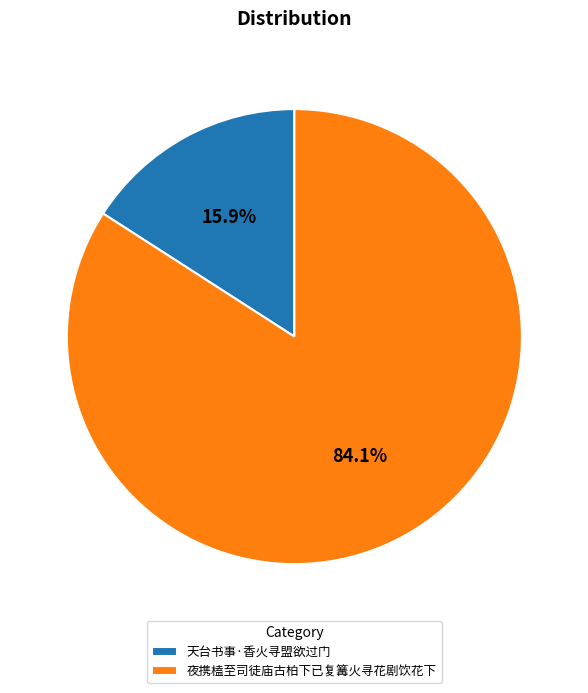

Combined, do 夜携榼至司徒庙古柏下已复篝火寻花剧饮花下 and 天台书事·香火寻盟欲过门 account for over 50%?

Yes